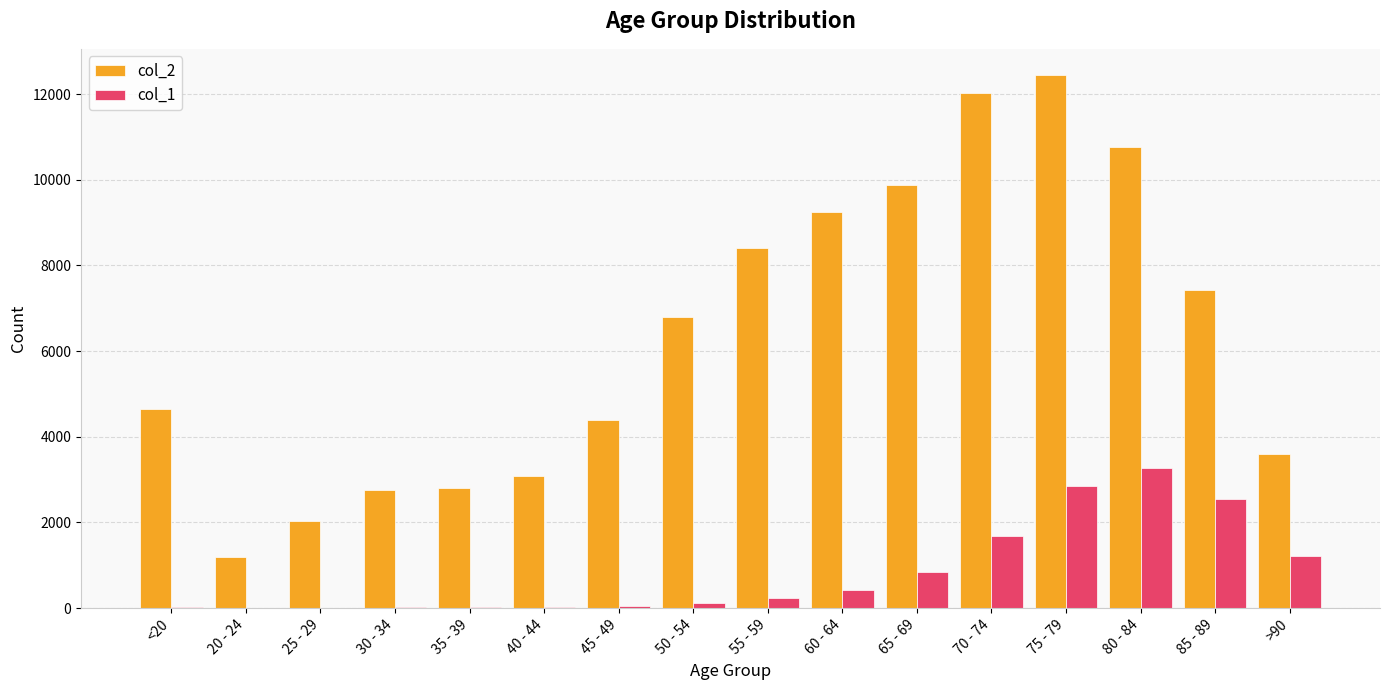

What are all the series names shown in the legend?

col_2, col_1